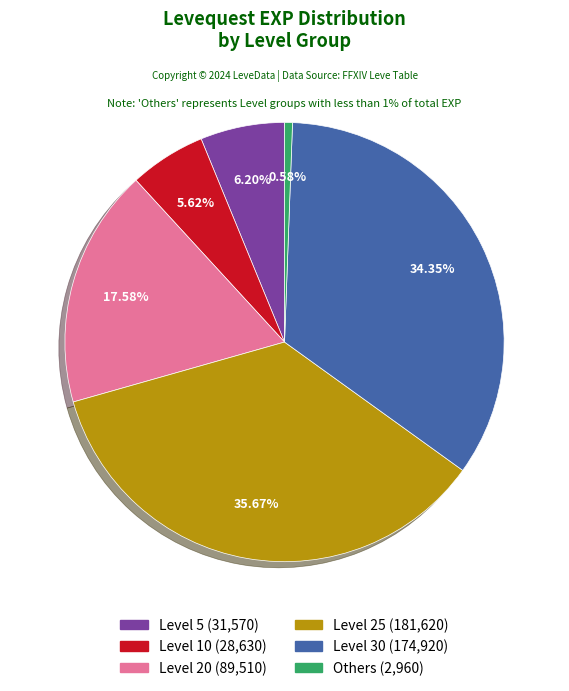

To the nearest percent, what is the difference between the largest and smallest slice percentages?

35%